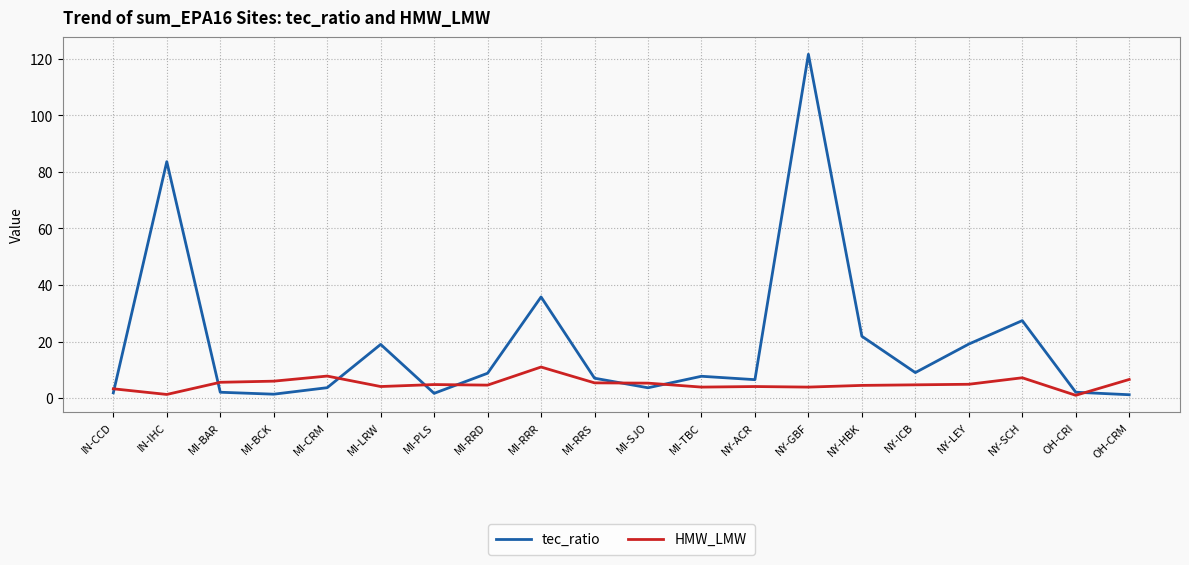

True or false: tec_ratio has more than 1 points higher than both neighbors.

True